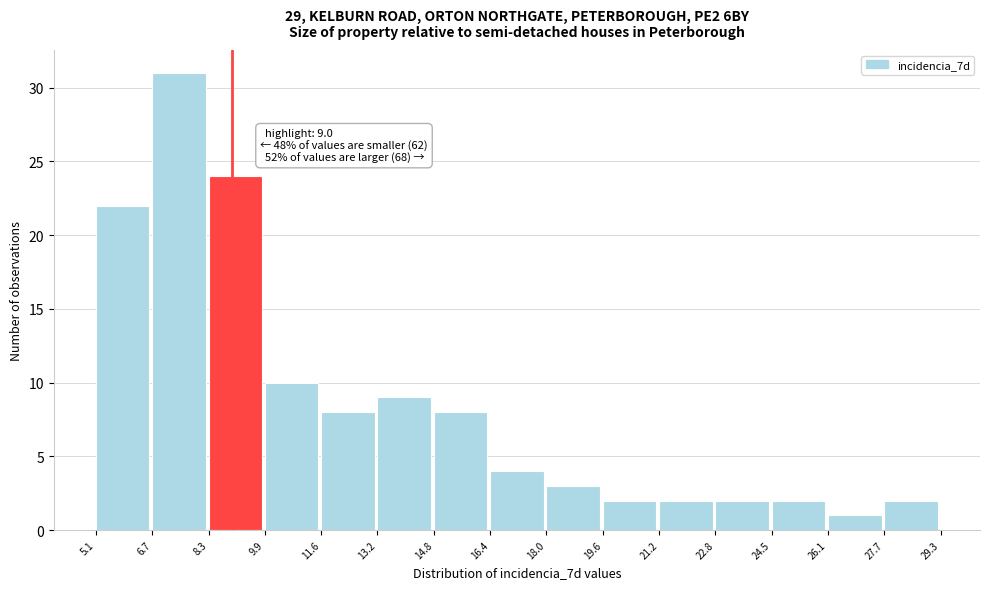

Which range on the x-axis has the tallest bar?

6.7 to 8.3